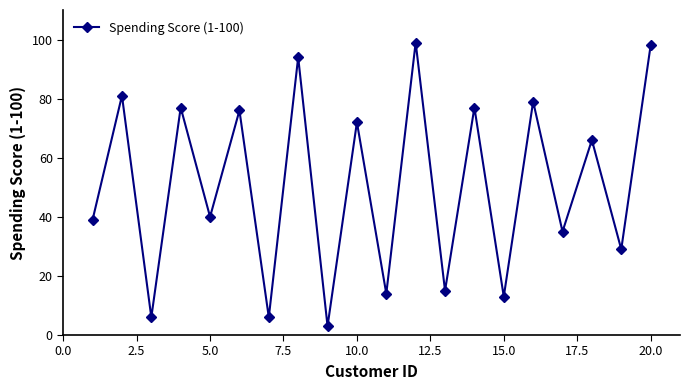

What is the sum of all values?

1019